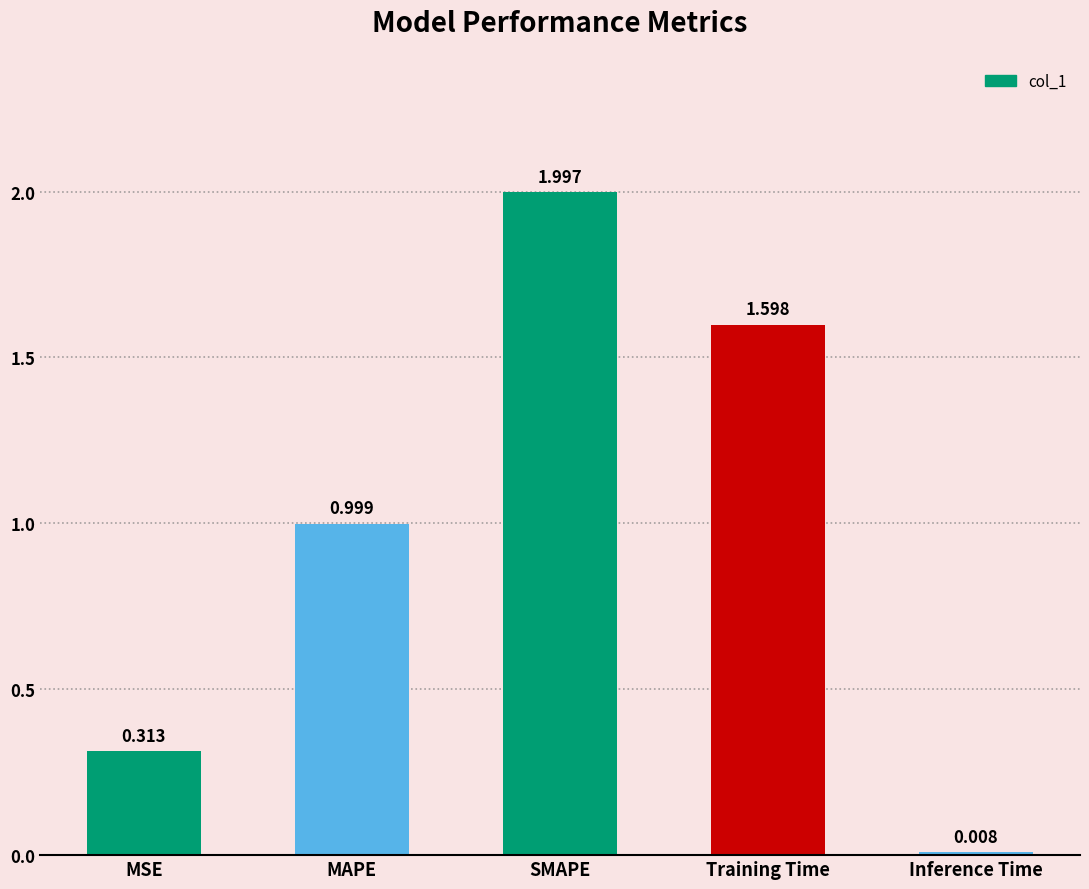

Is it true that the value at SMAPE is 2.0?

True